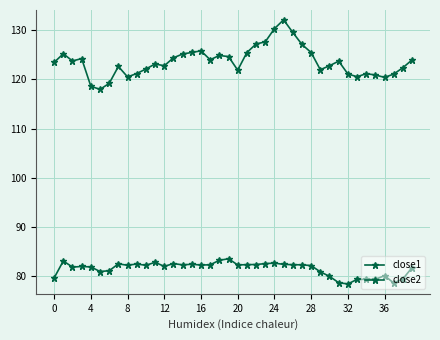

Which label corresponds to the largest value in the chart?

25